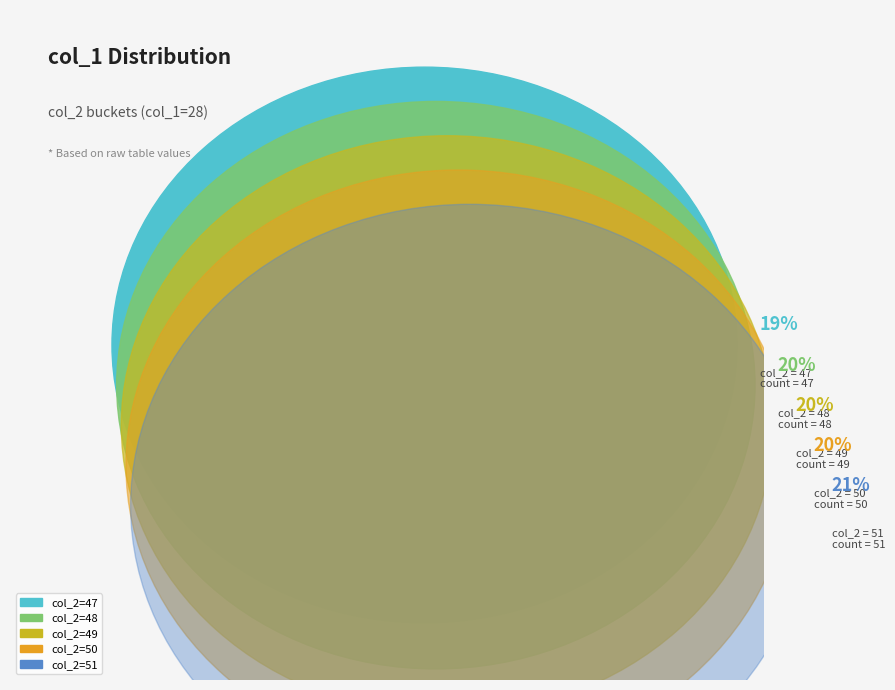

Is it true that 51 is 30% of the pie?

False